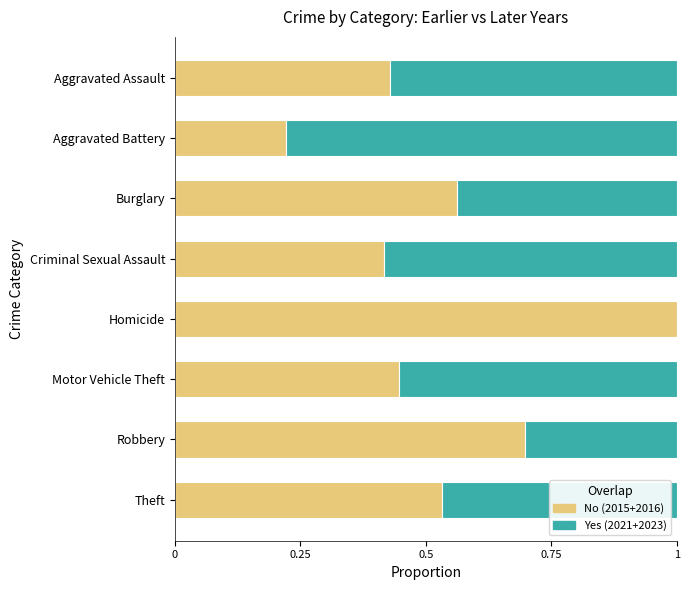

What is the total value across all series at Aggravated Assault?

1.0